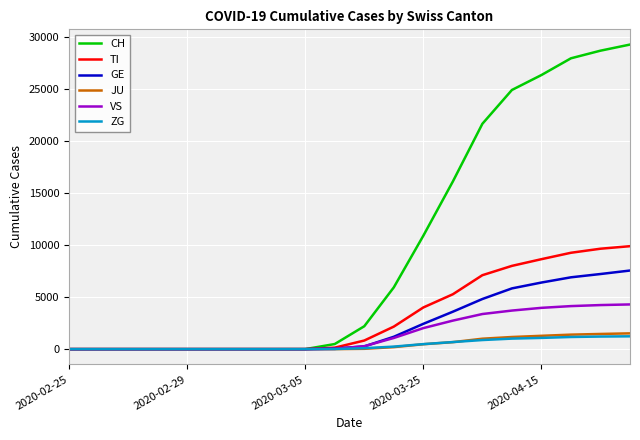

Does the chart have visible grid lines?

Yes